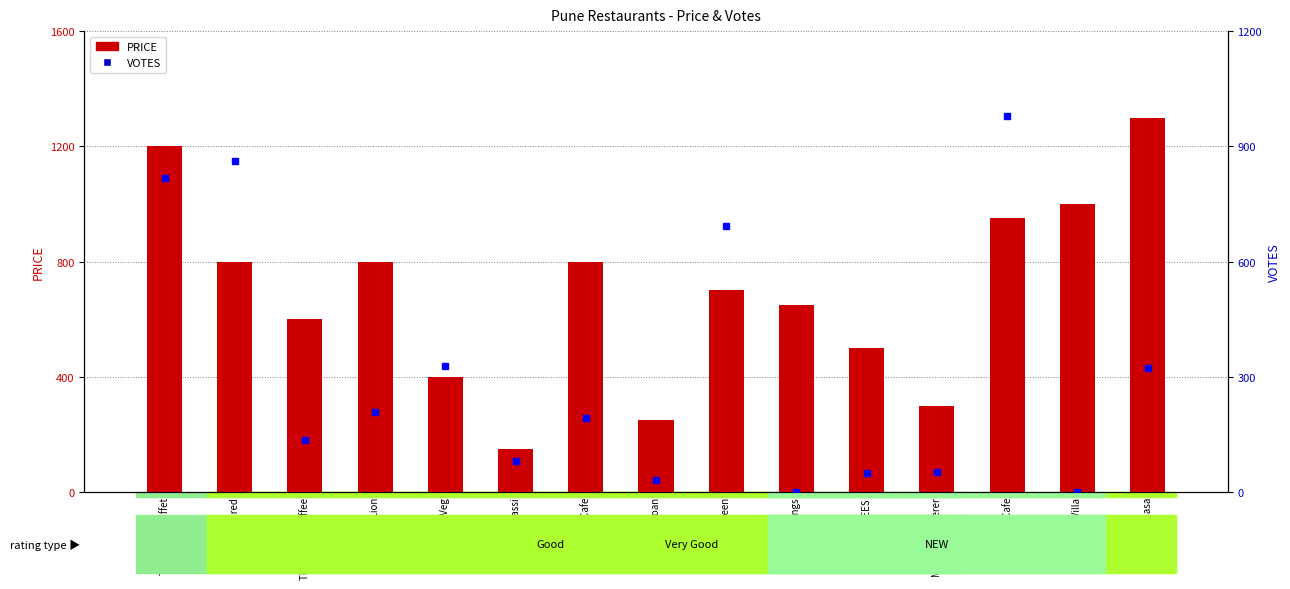

What is the total value across all series at Third Wave Coffee?

736